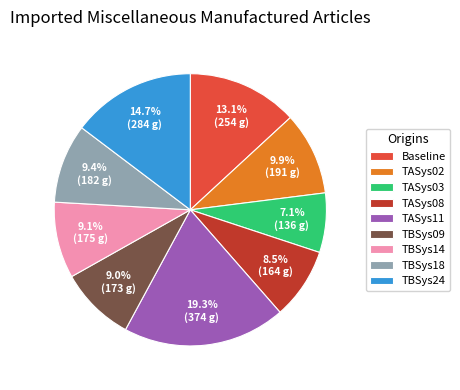

Is there a majority slice in this chart?

No